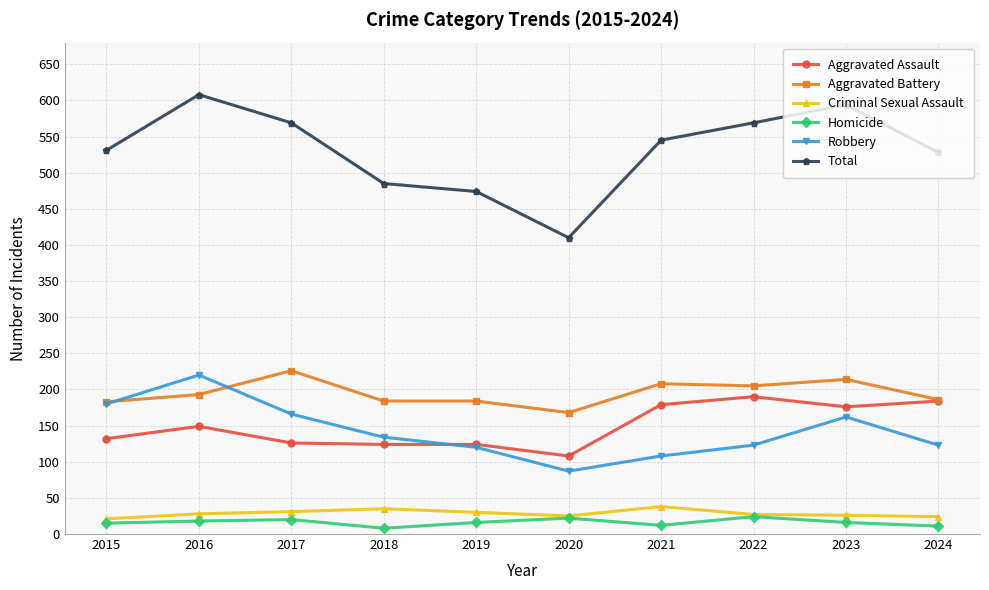

Is it true that Aggravated Assault equals 149 at 2016?

True